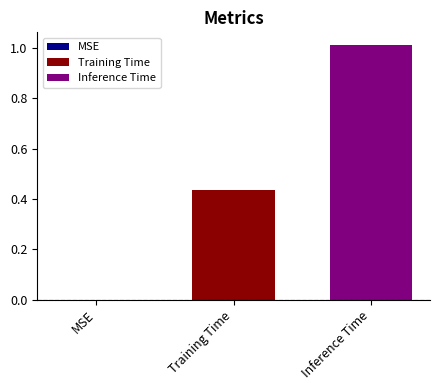

Which series has the largest range (max minus min)?

Training Time